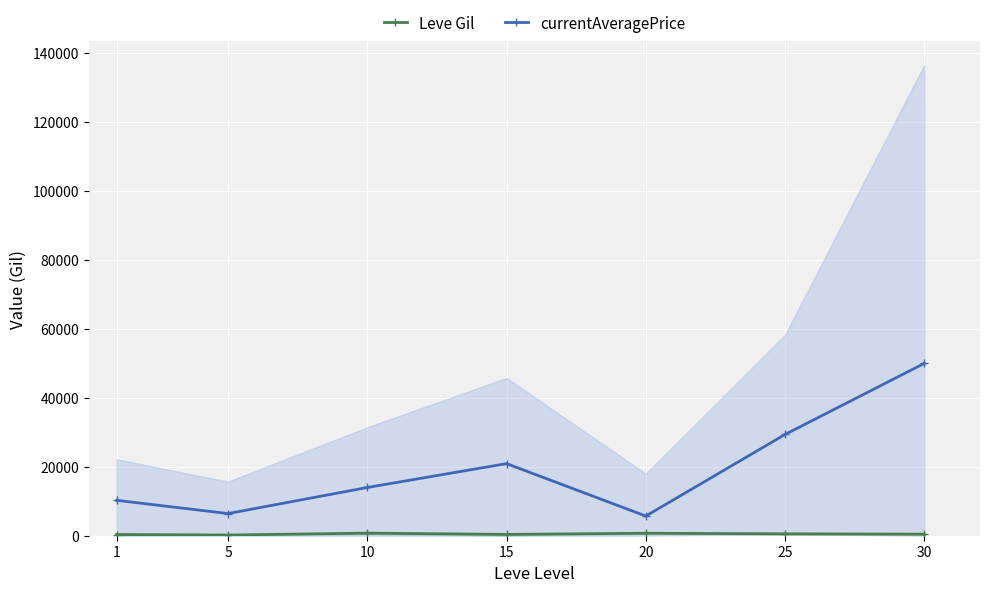

At which label does Leve Gil reach its minimum?

5